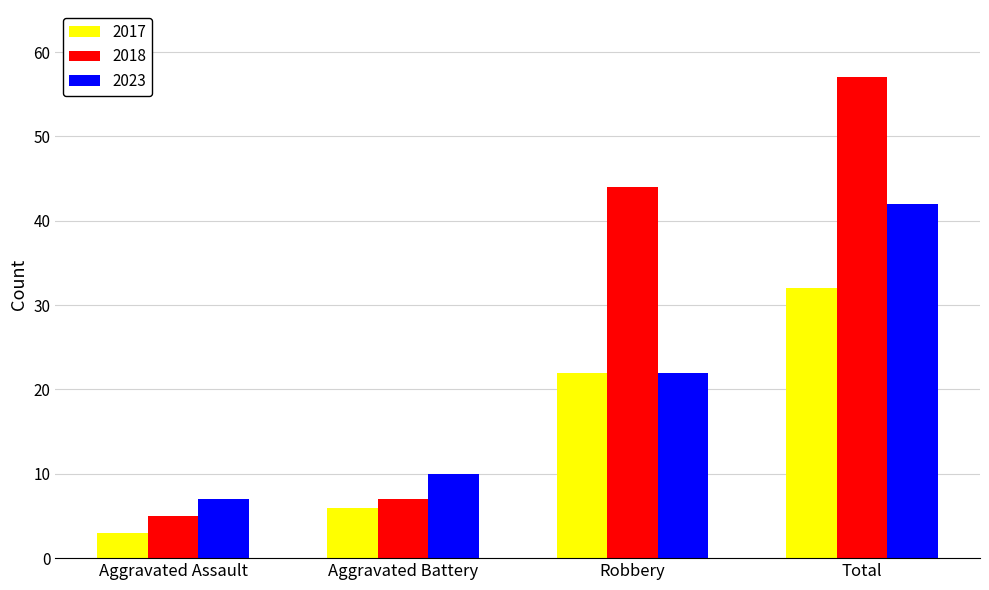

Which label corresponds to the smallest value in the chart?

Aggravated Assault